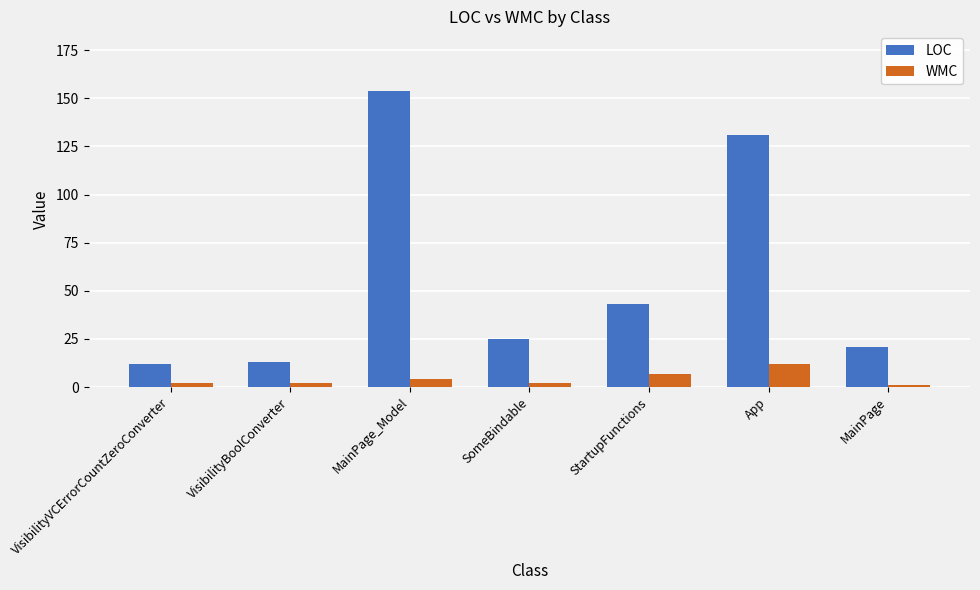

Rank the series at MainPage_Model from lowest to highest value.

WMC, LOC